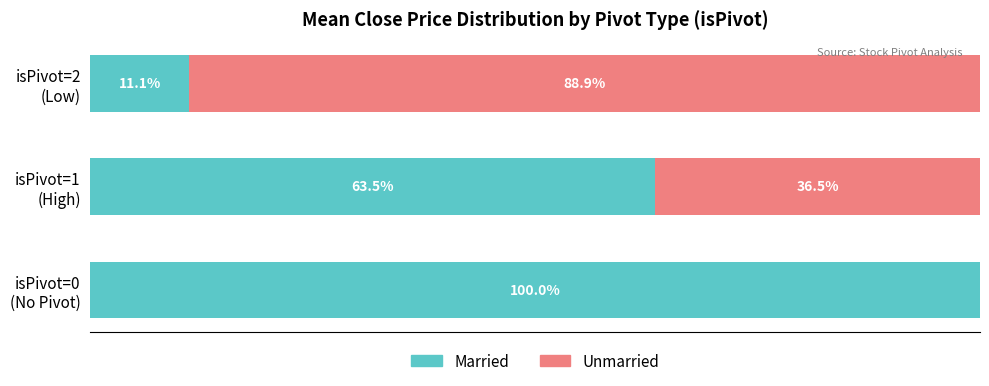

Reading right to left, list all the values displayed in this chart.

Married (isPivot=0/1/2 Close pct): 11.1	63.5	100.0
Unmarried (complement pct): 88.9	36.5	0.0